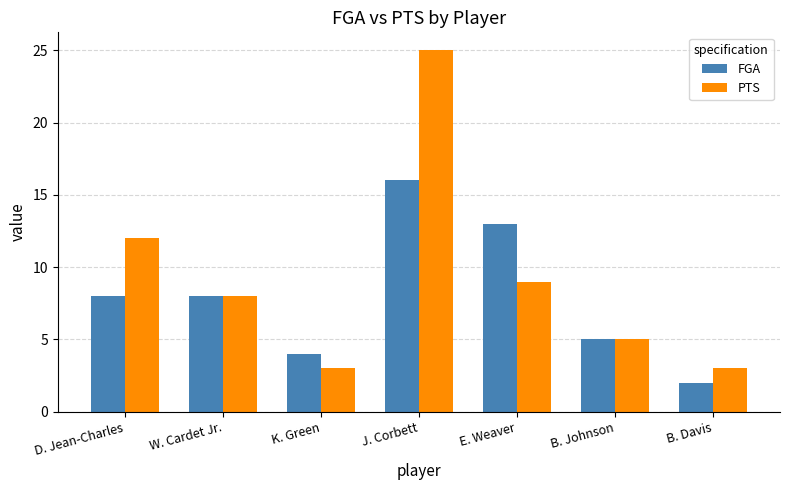

The value of FGA at J. Corbett is 24. True or false?

False